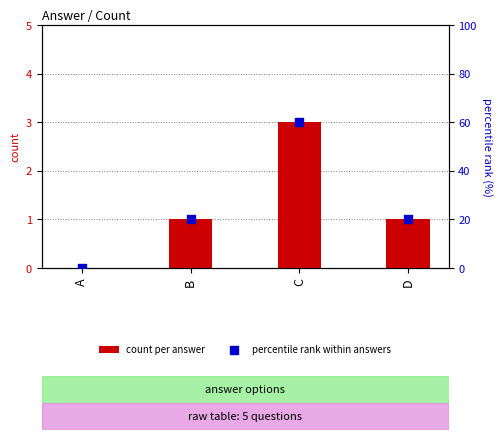

Which series contains the lowest Y value?

count per answer